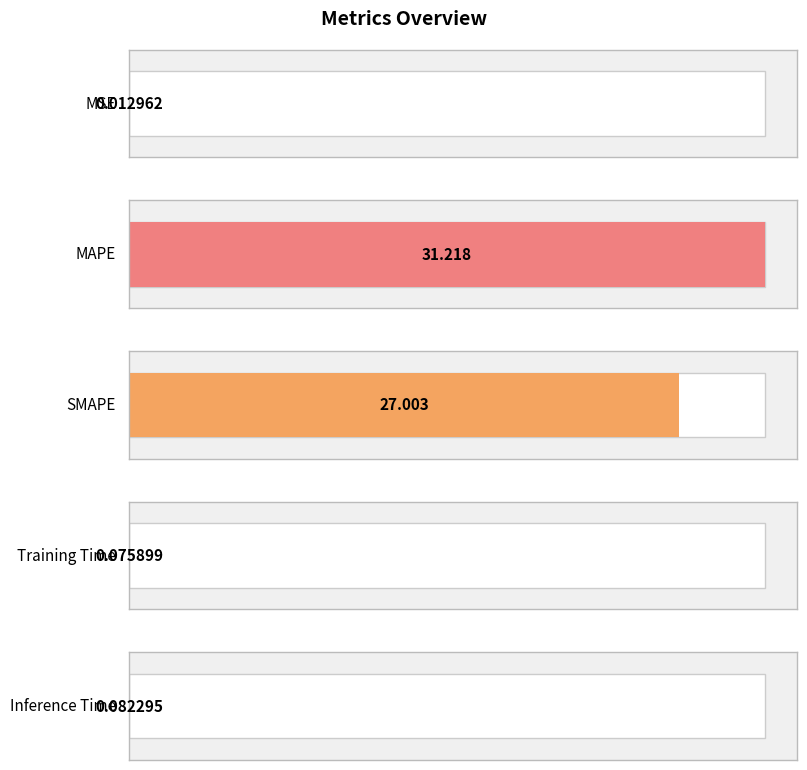

At which category does the chart reach its peak across all series?

MAPE